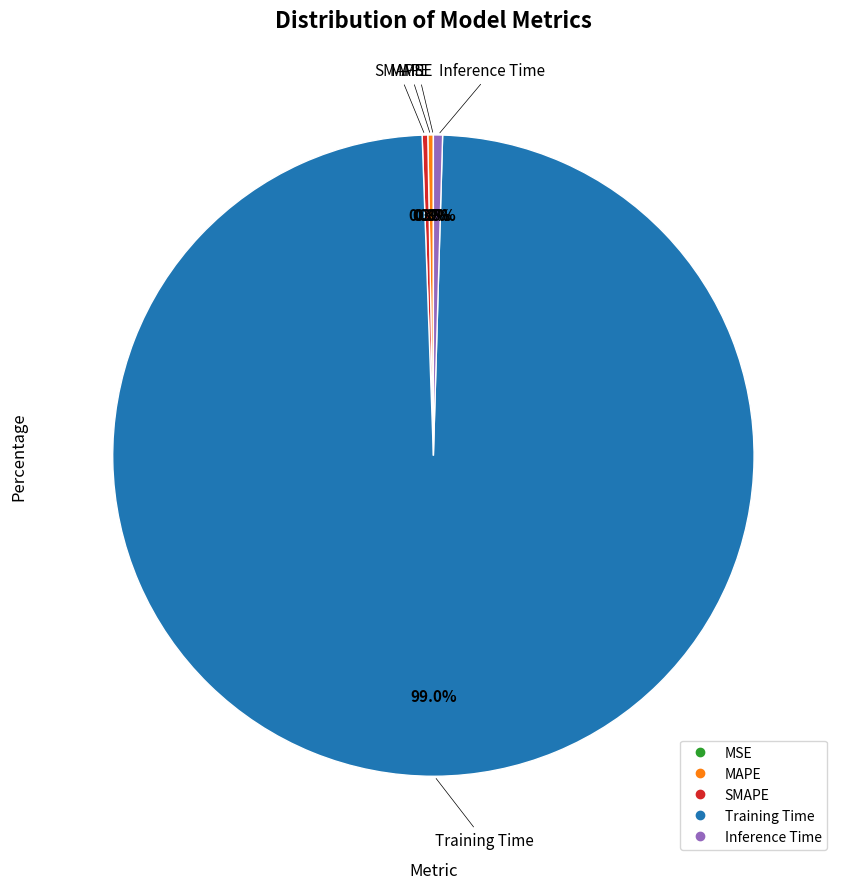

Does Inference Time account for over 50% of the chart?

No